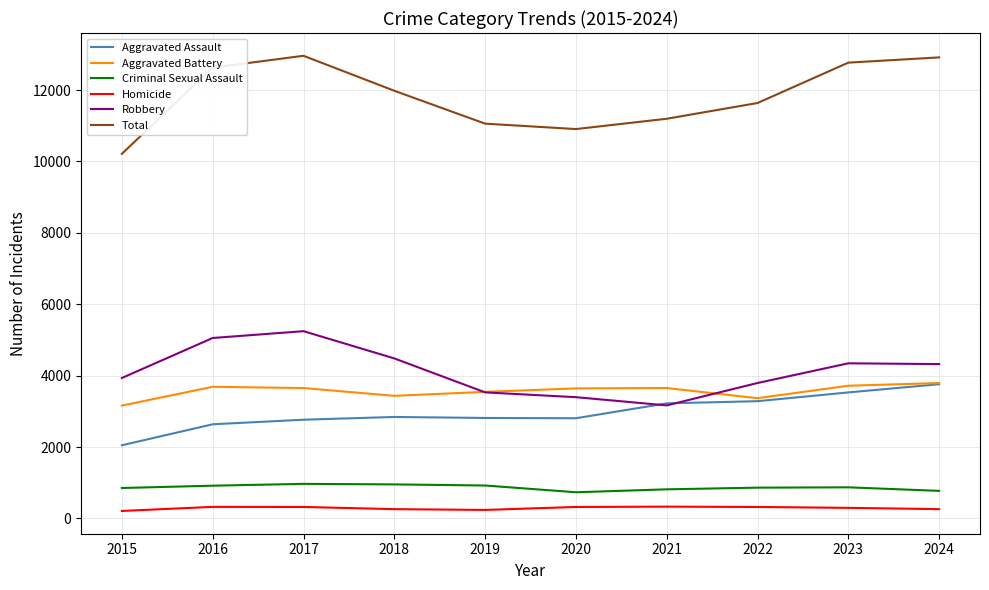

True or false: Aggravated Assault and Criminal Sexual Assault cross at least once.

False